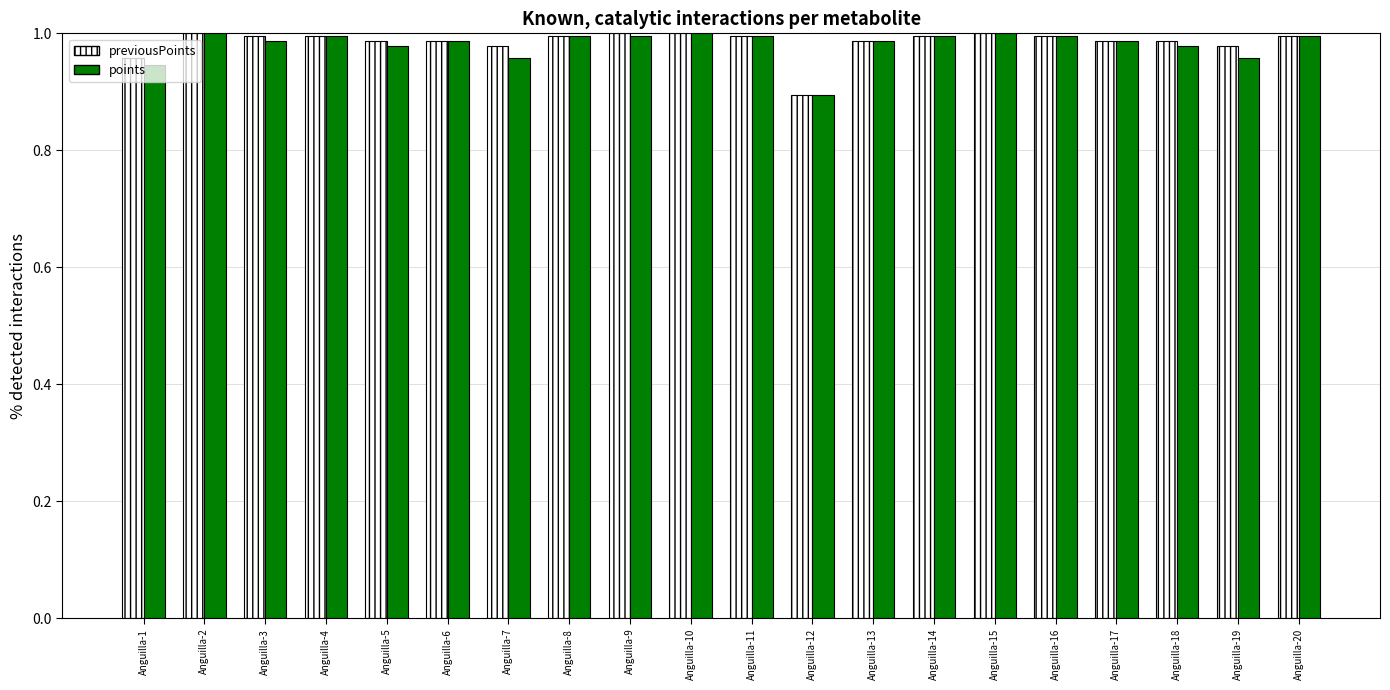

Where is points nearest to the value 0?

Anguilla-12